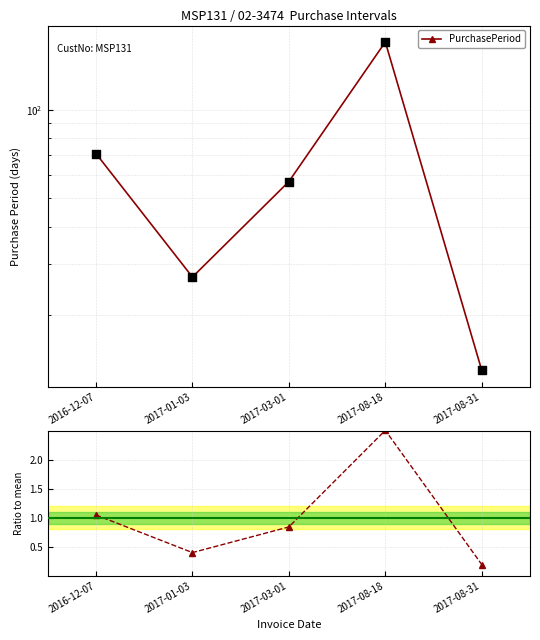

Which series has the widest spread of Y values?

PurchasePeriod